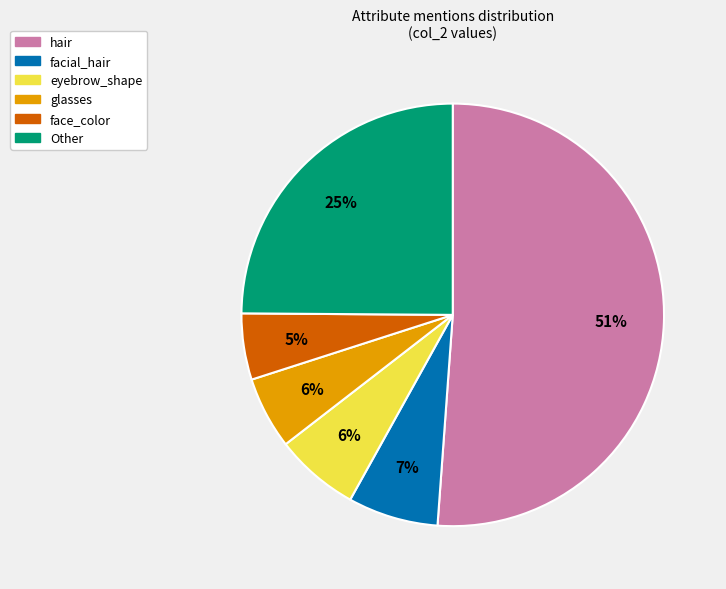

How many segments does this pie chart have?

6